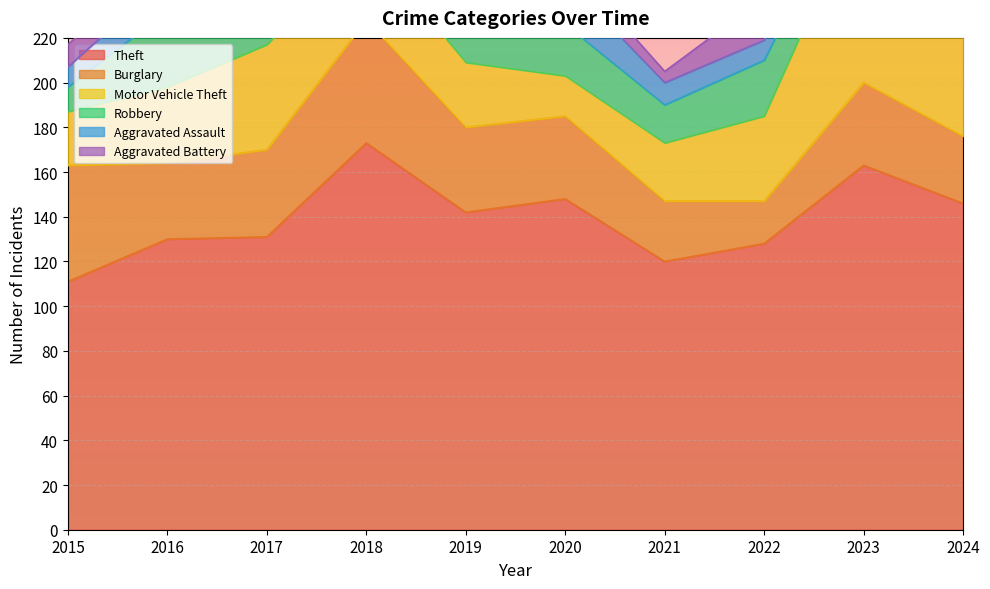

What is the difference between the highest and lowest values at 2023?

148